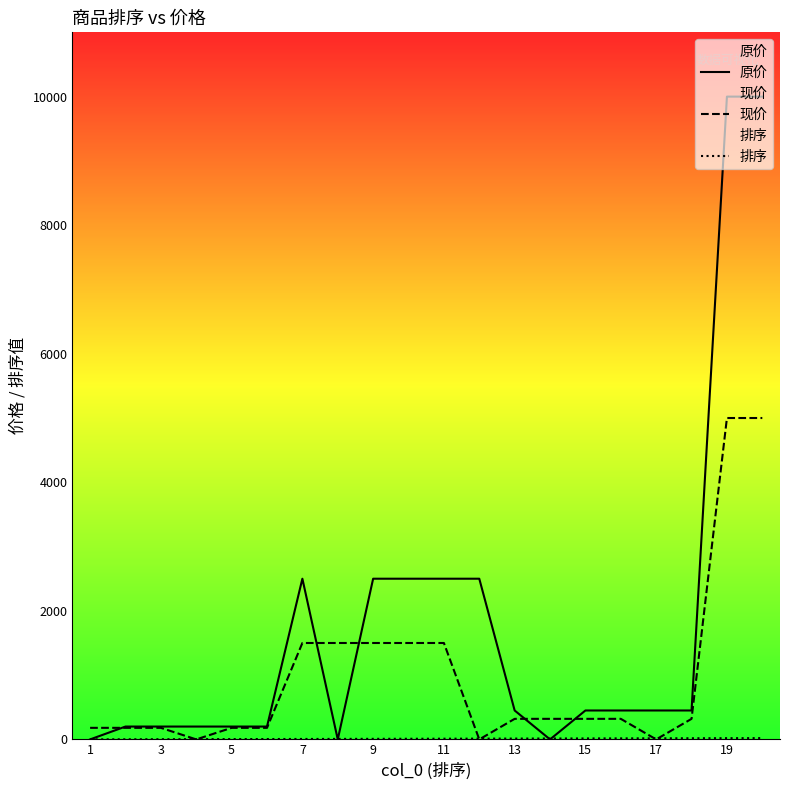

List the series in order of their peak value, highest first.

原价, 现价, 排序